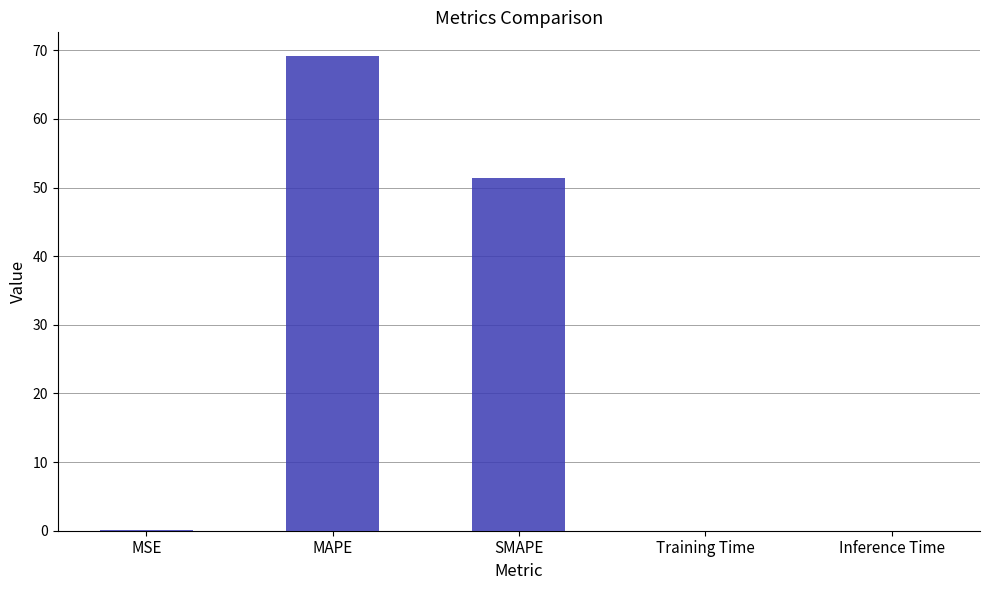

What is the greatest value displayed?

69.2